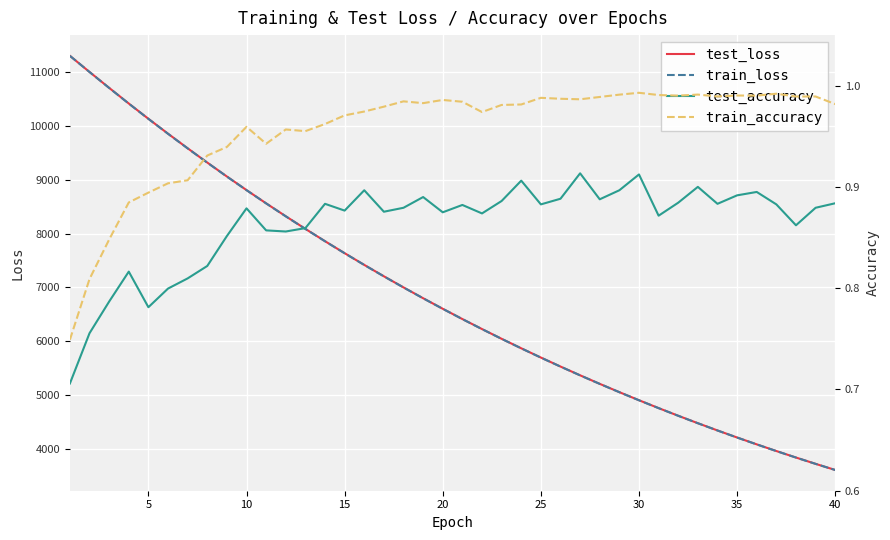

What is the maximum value for train_loss?

11292.5